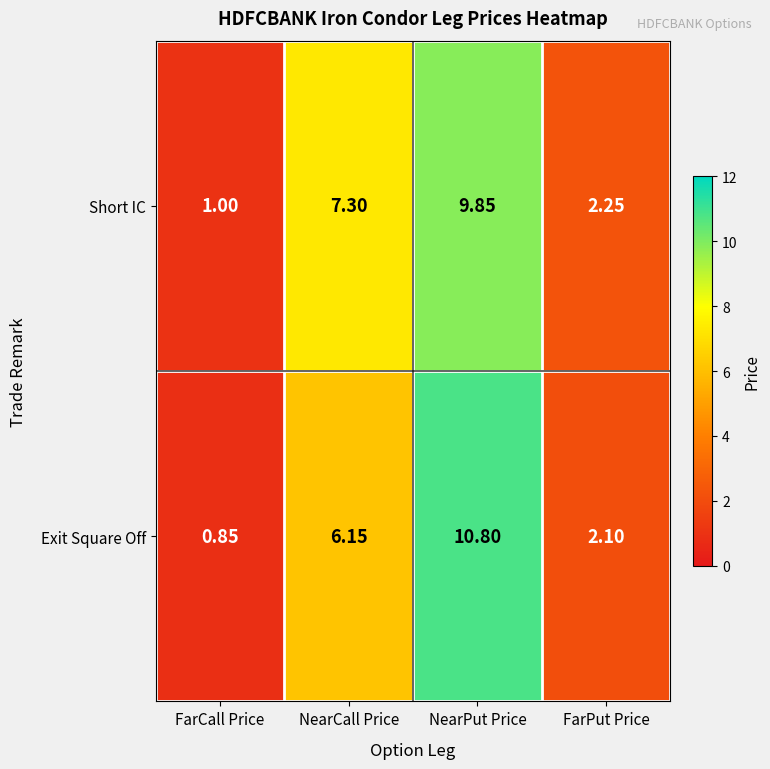

Which series has the largest range (max minus min)?

Exit Square Off